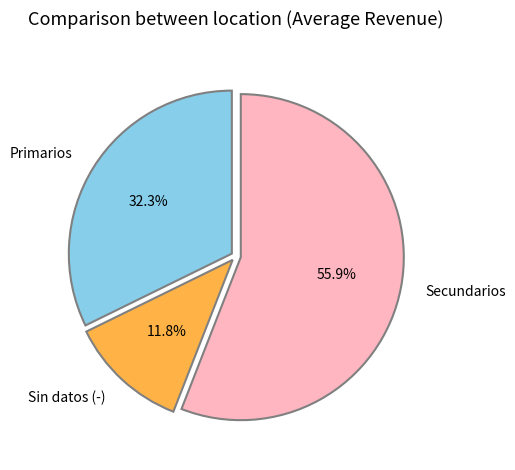

To the nearest percent, what is the difference between the largest and smallest slice percentages?

44%